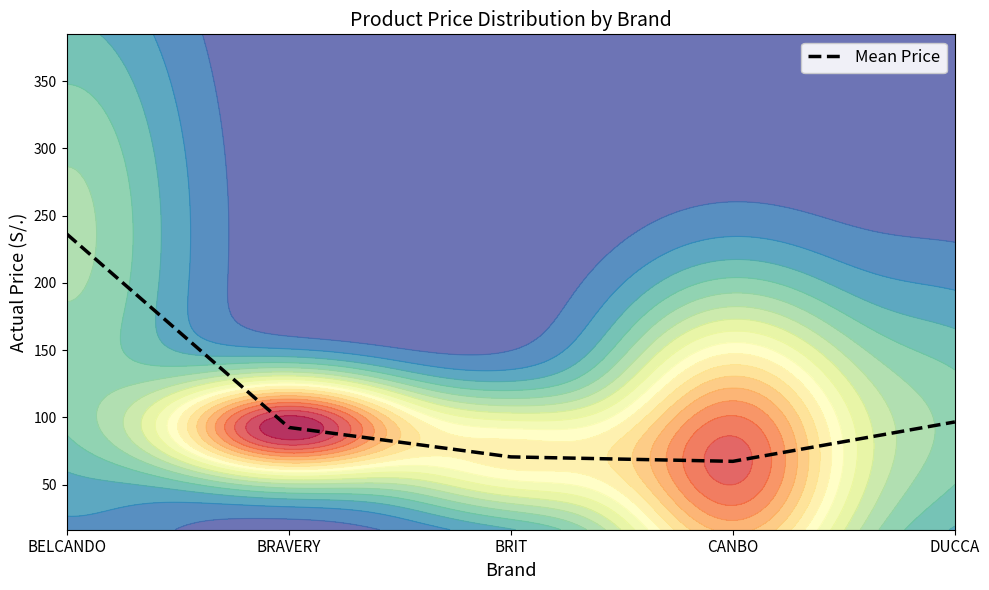

What is the label of the 2nd point from the left?

BRAVERY